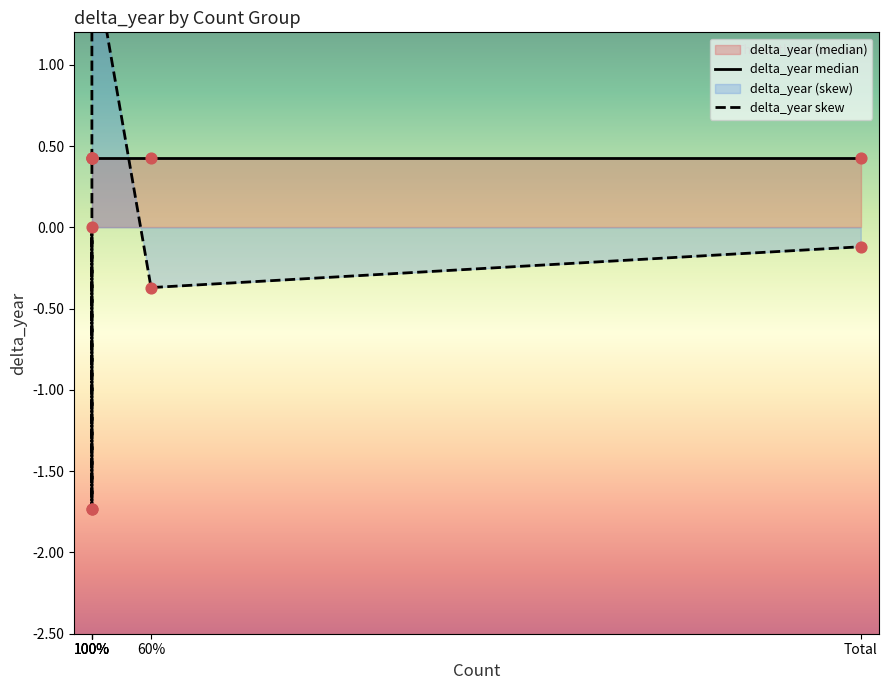

At which category is the sum across all series the highest?

100%